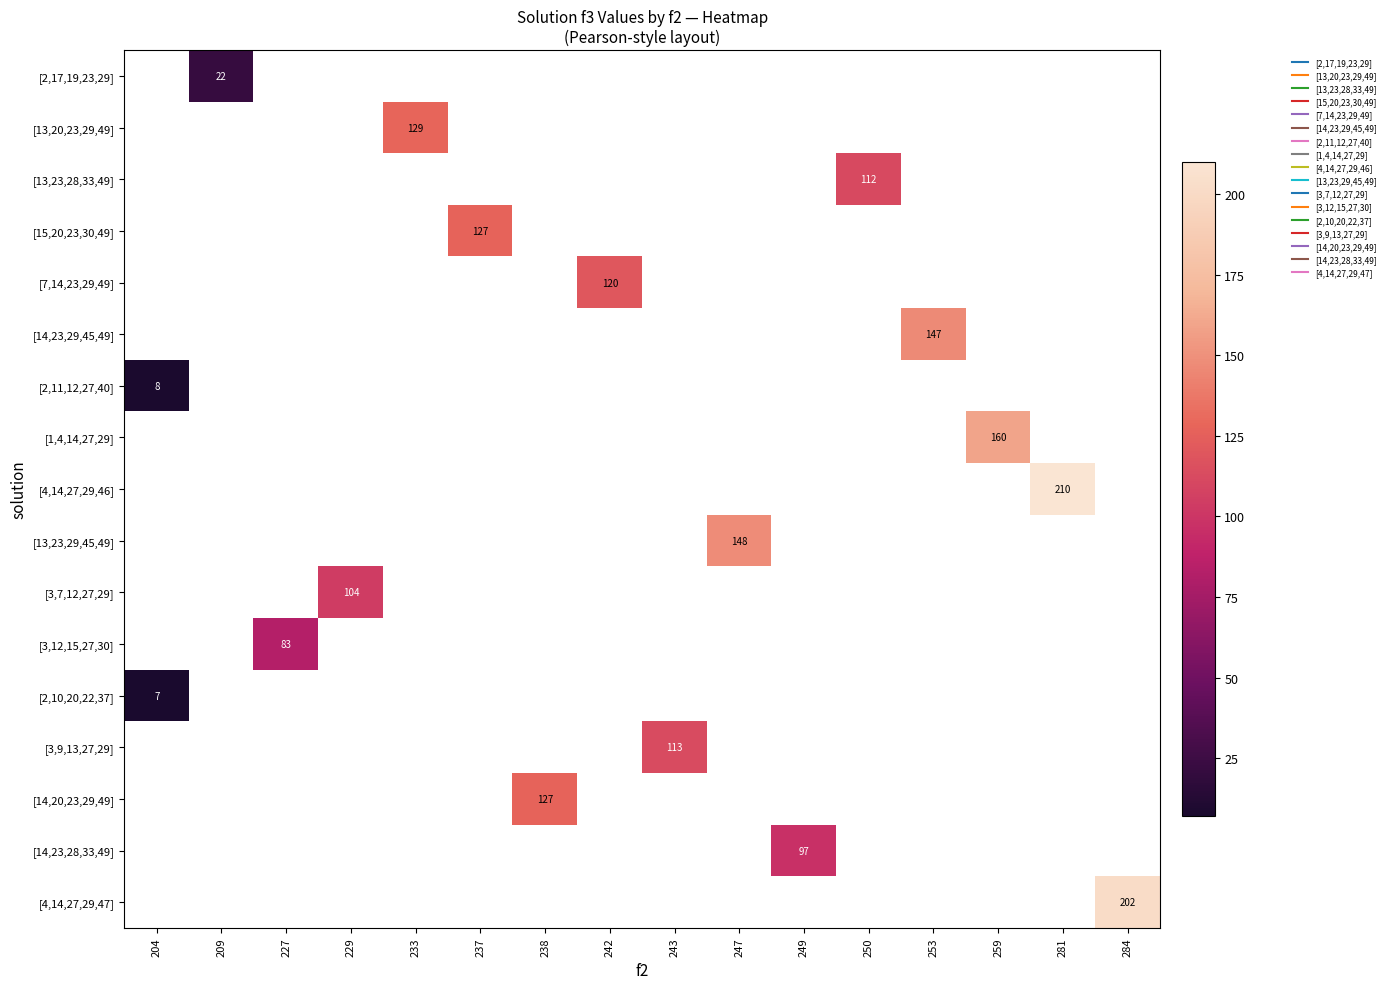

What is the smallest value displayed?

7.0